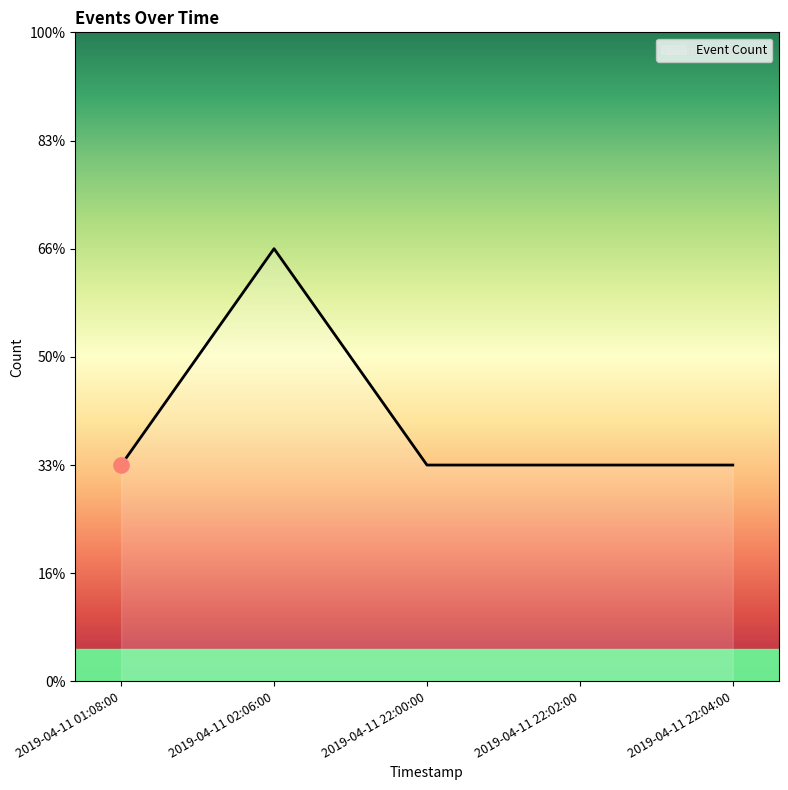

Between 2019-04-11 02:06:00 and 2019-04-11 22:04:00, which is larger?

2019-04-11 02:06:00